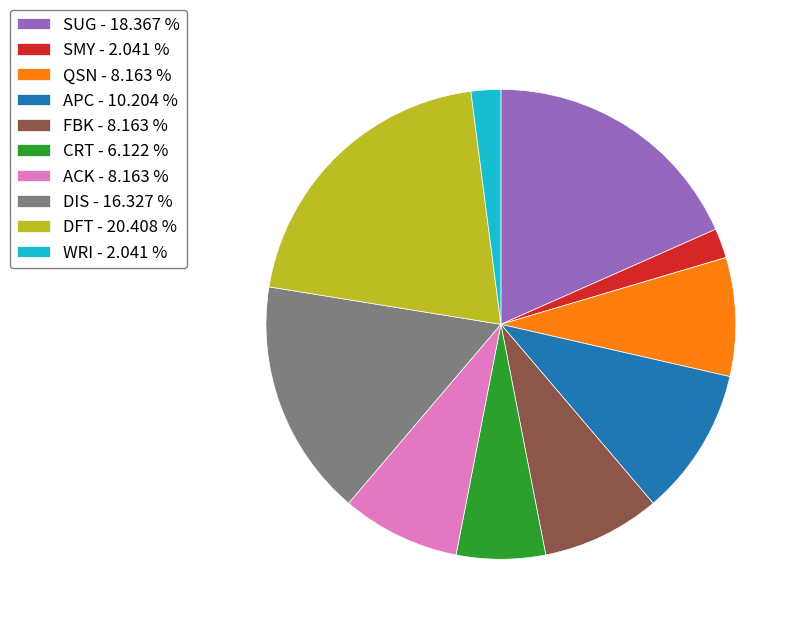

What is the ratio of the value at QSN - 8.163 % to the value at SUG - 18.367 %?

0.4